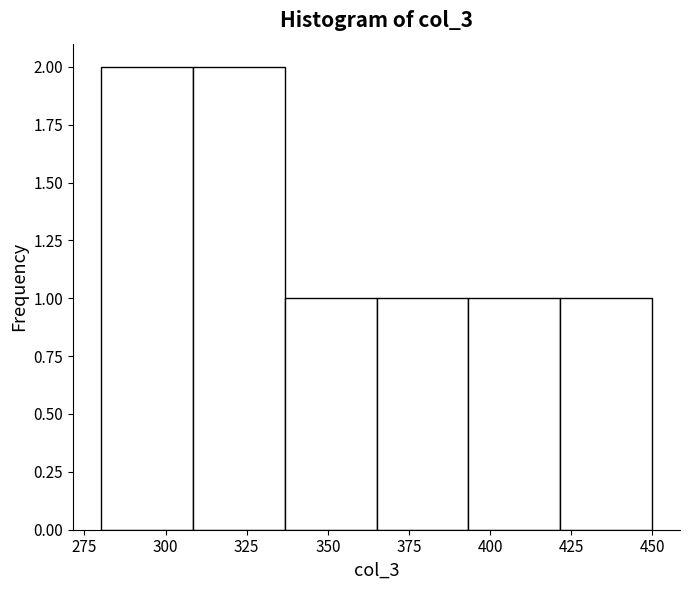

Reading left to right, transcribe this chart: for each bar, give the range it covers on the x-axis and its height. Neither the bar edges nor the heights are printed on the chart, so give them approximately, as read against the axes.

280 to 310: 2
310 to 335: 2
335 to 365: 1
365 to 395: 1
395 to 420: 1
420 to 450: 1